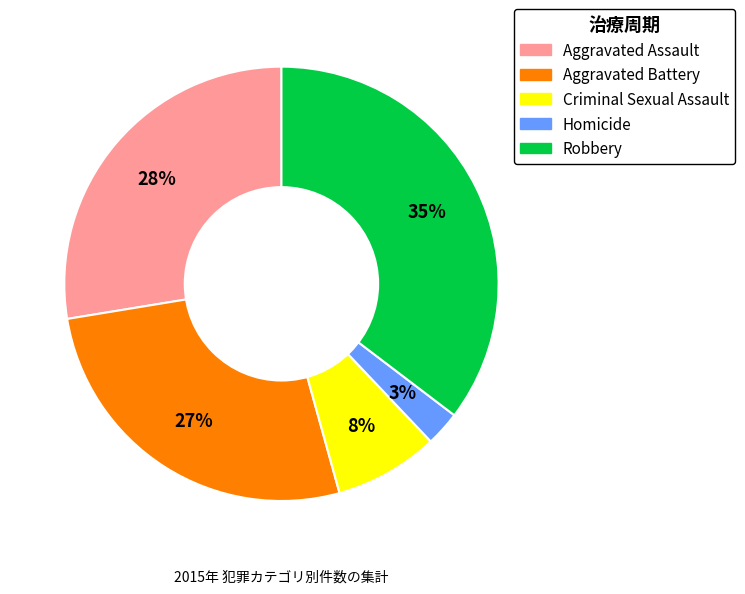

Is it true that Homicide is 3% of the pie?

True